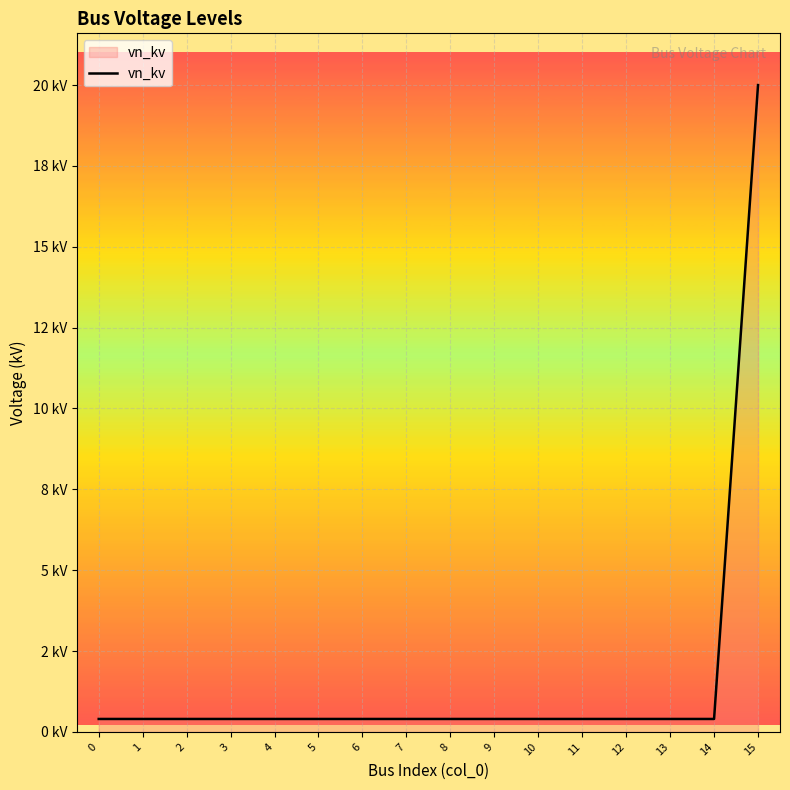

Does the chart display data point markers on the line(s)?

No